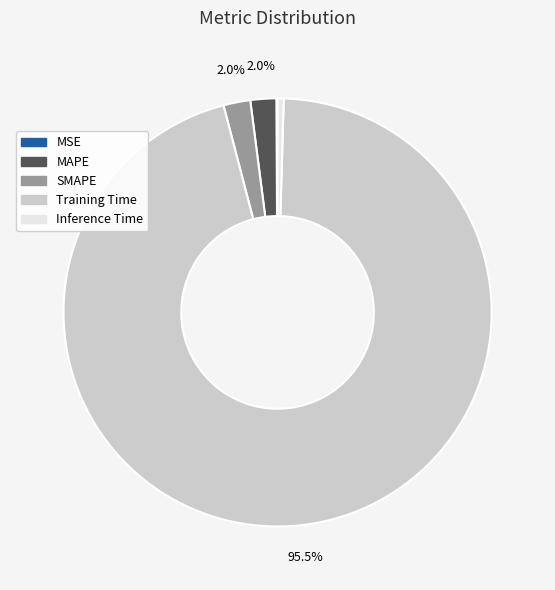

Which slice is the largest?

Training Time